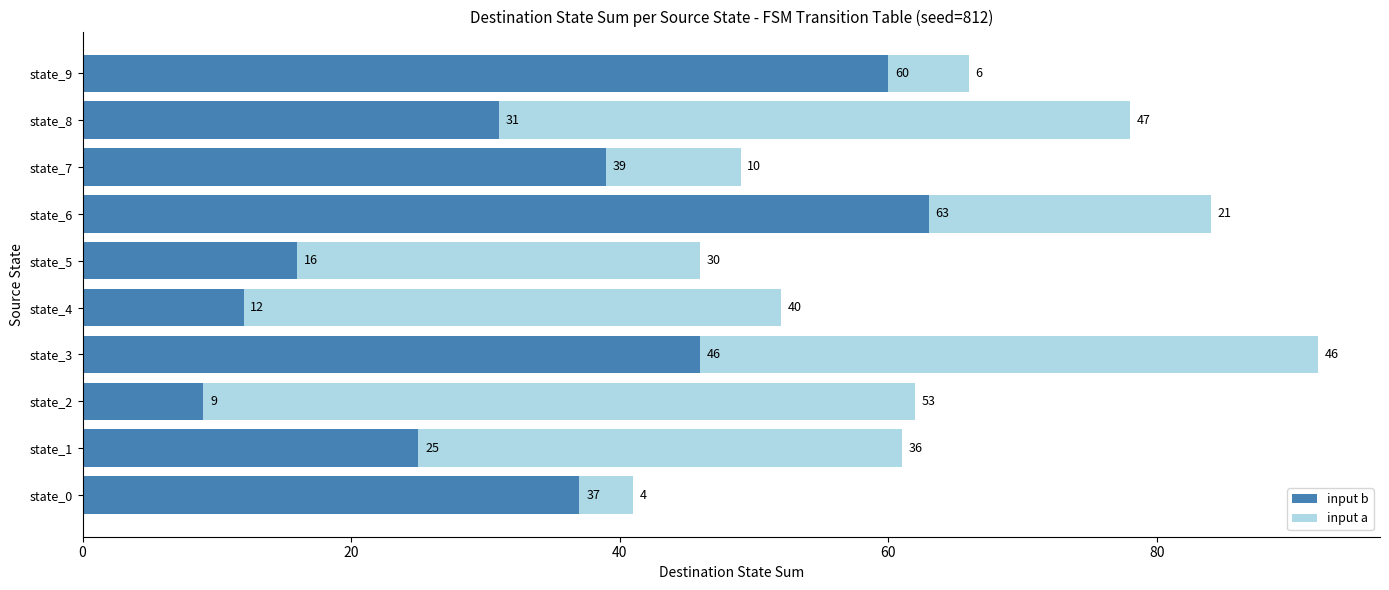

How many data points in input b are less than 37?

5